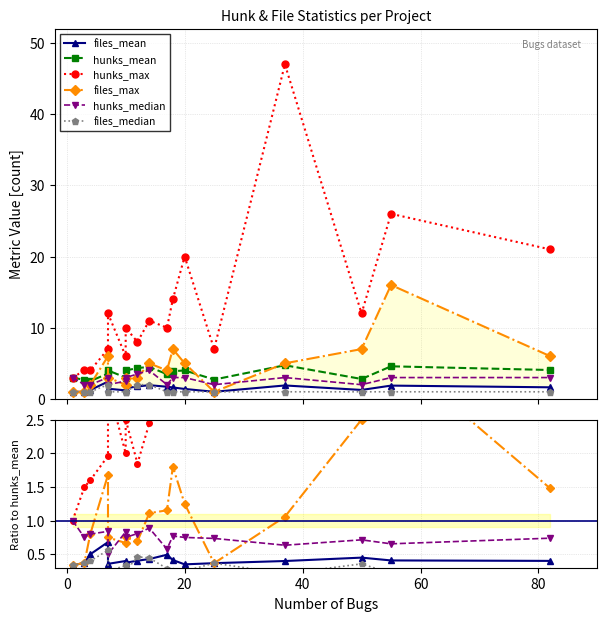

How many lines are shown in the chart?

6